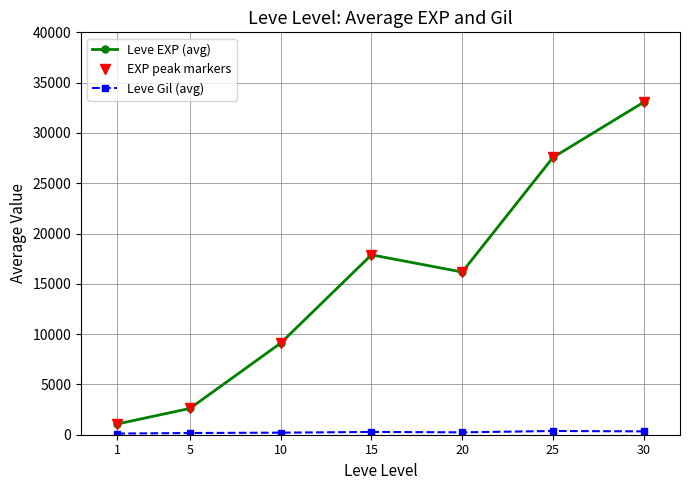

Does the chart have visible grid lines?

Yes